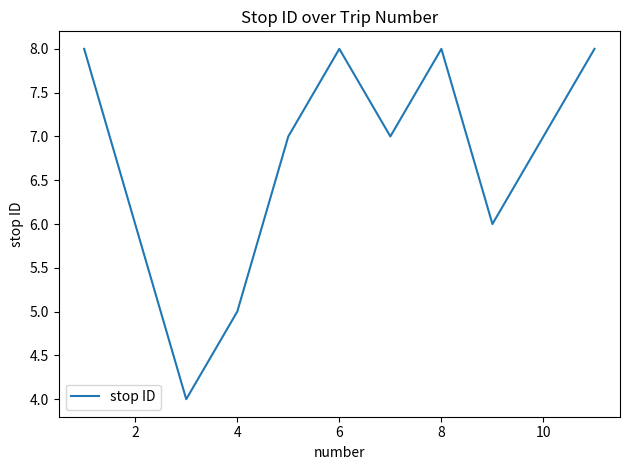

What is the maximum value shown in the chart?

8